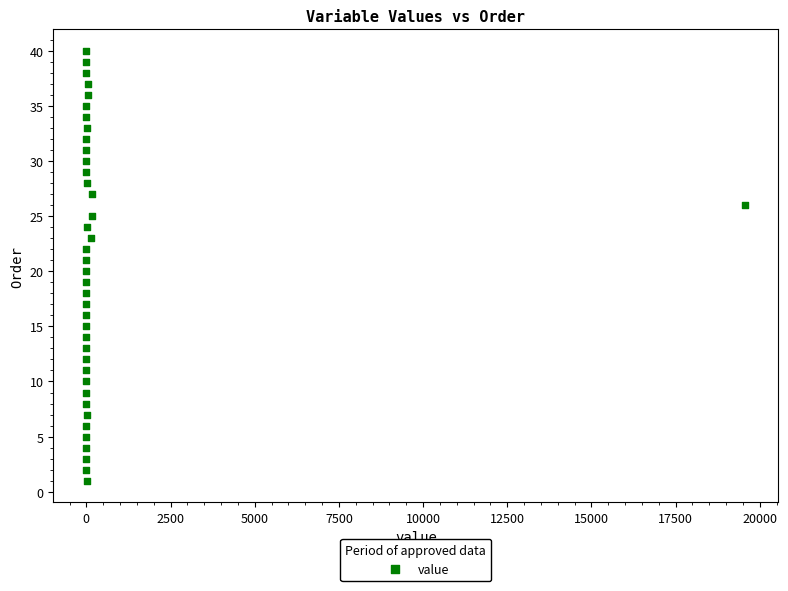

What is the range of Y values (max minus min)?

39